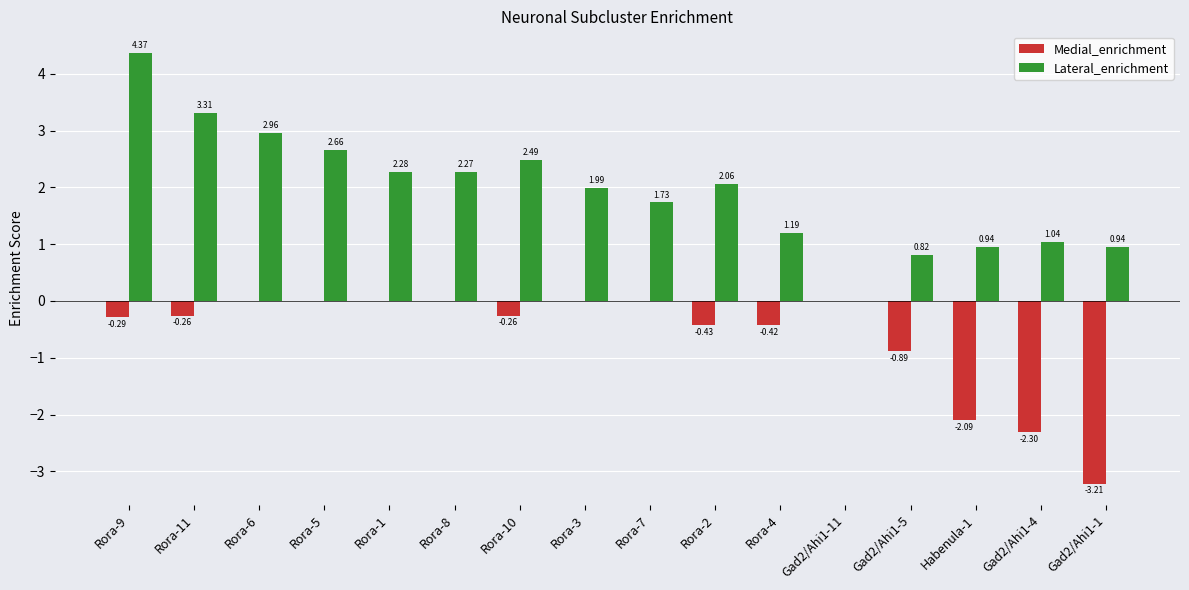

What is the sum of the Lateral_enrichment values at Rora-3 and Rora-10?

4.5